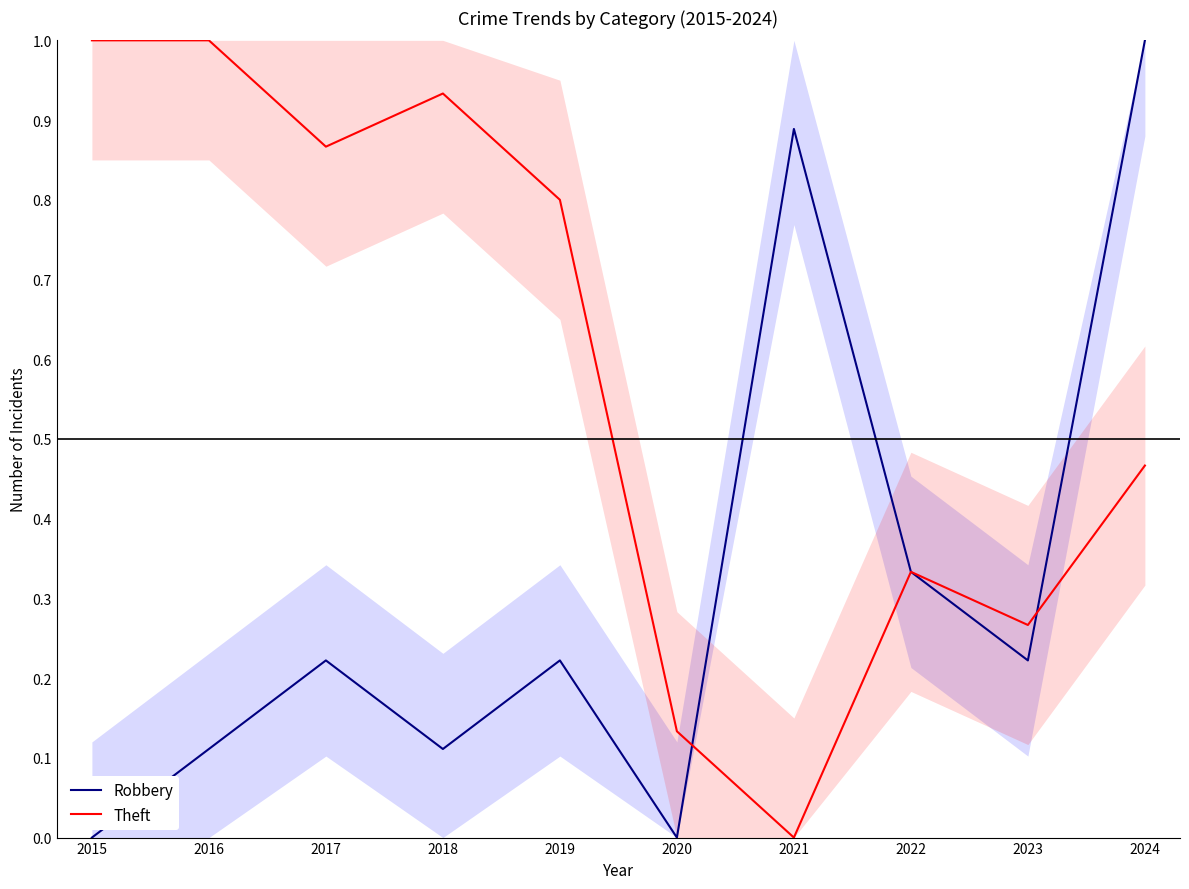

What is the total value across all series at 2019?

1.0